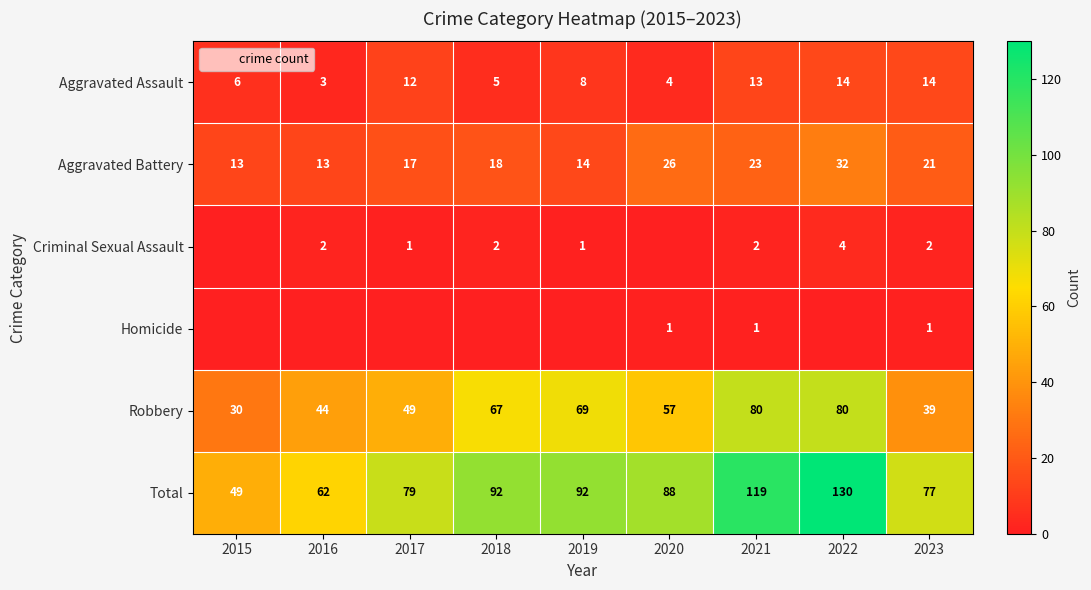

The Total series shows 92 at 2019. True or false?

True